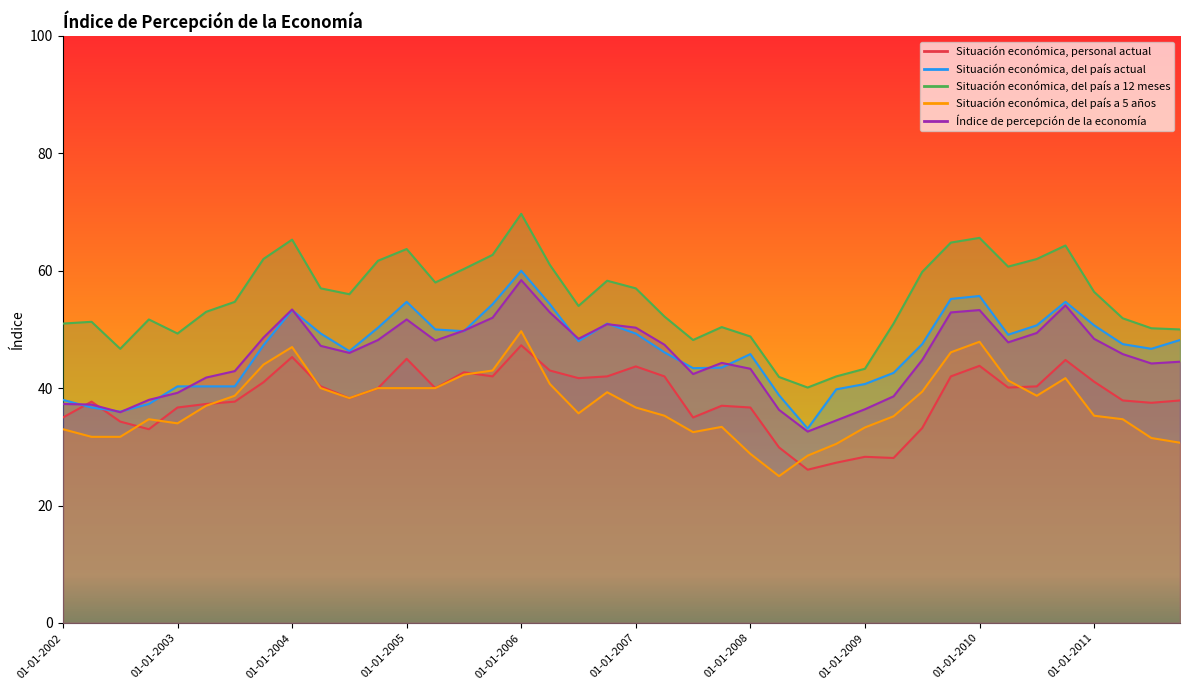

Where is Situación económica, del país actual nearest to the value 46?

01-04-2007